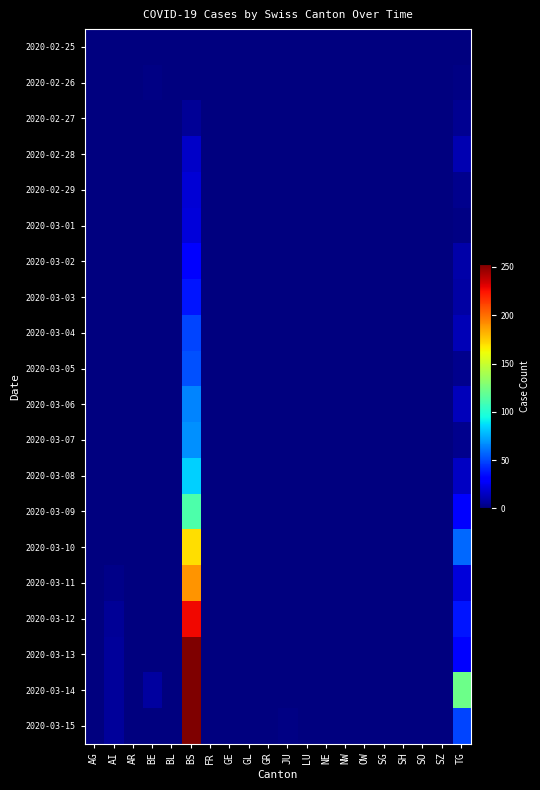

Rank the series at GE from highest to lowest value.

2020-02-25, 2020-02-26, 2020-02-27, 2020-02-28, 2020-02-29, 2020-03-01, 2020-03-02, 2020-03-03, 2020-03-04, 2020-03-05, 2020-03-06, 2020-03-07, 2020-03-08, 2020-03-09, 2020-03-10, 2020-03-11, 2020-03-12, 2020-03-13, 2020-03-14, 2020-03-15